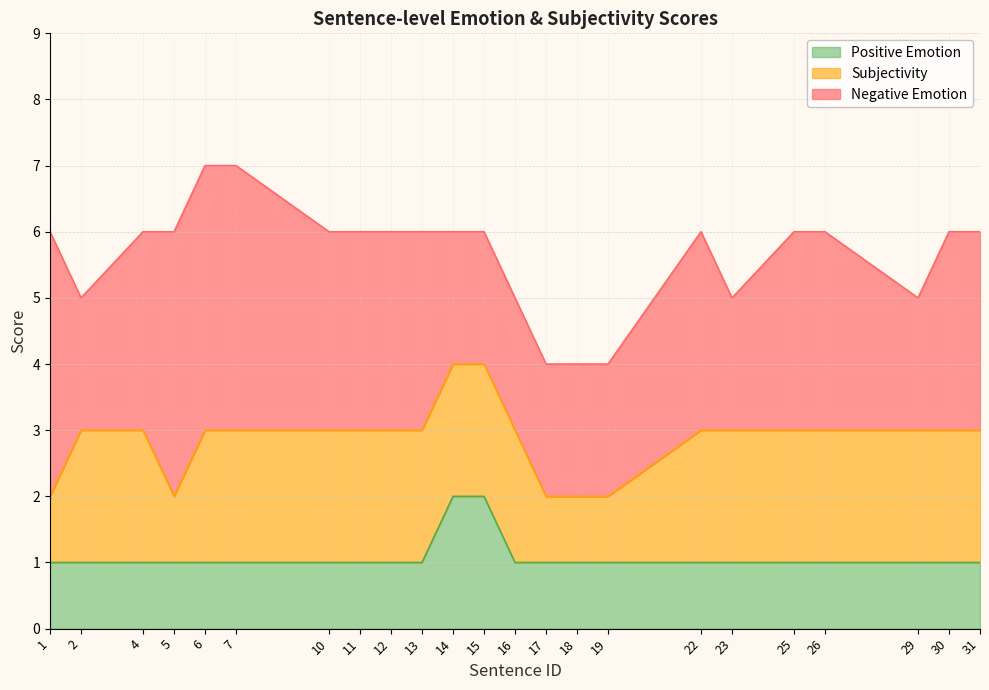

What is the spread (max minus min) of values at 1?

3